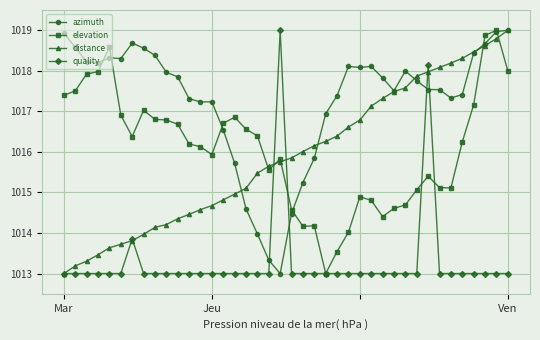

Which series has the largest total across all categories?

azimuth